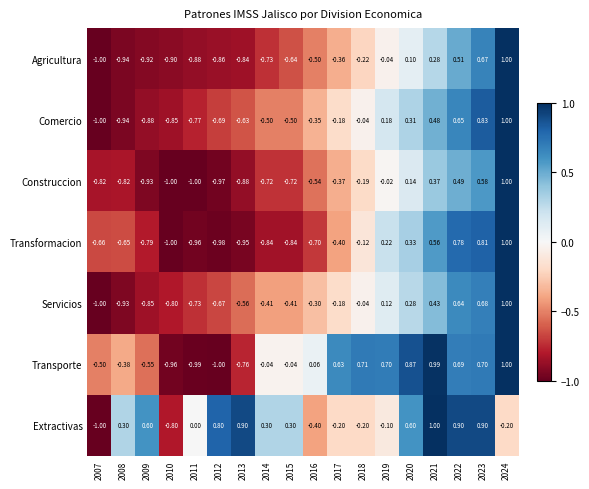

Is the value of Extractivas at 2020 greater than the value of Comercio at 2019?

Yes